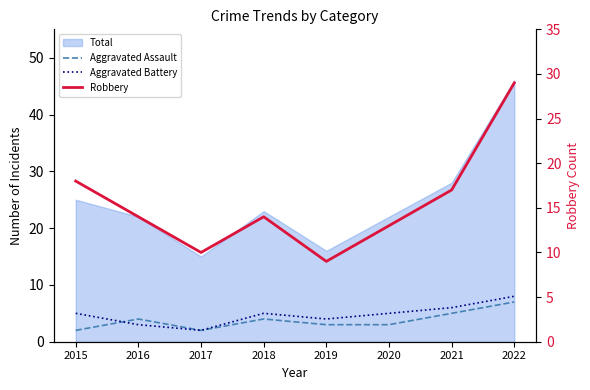

What is the value of the Aggravated Battery point at the 7th from the left?

6